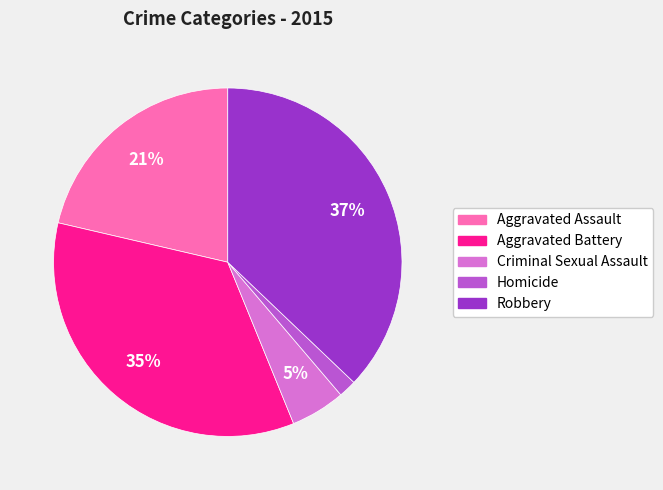

How many segments does this pie chart have?

5